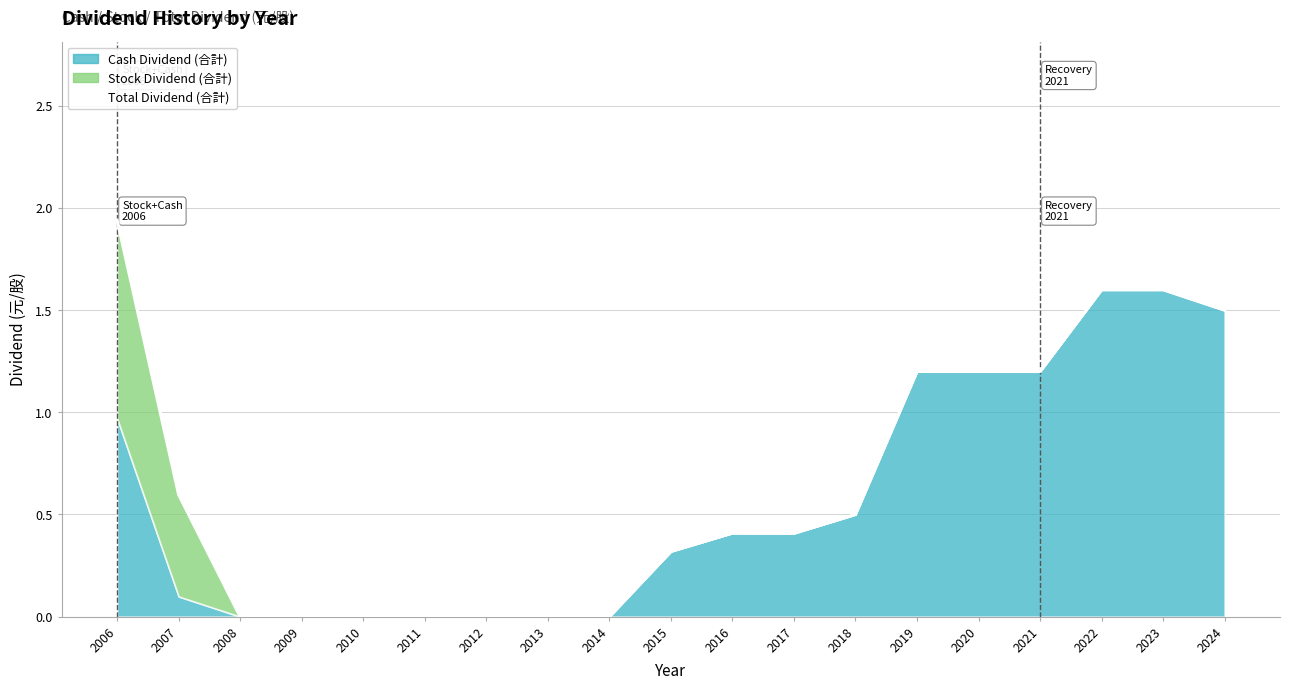

What is the change in value from 2013 to 2021?

+1.2